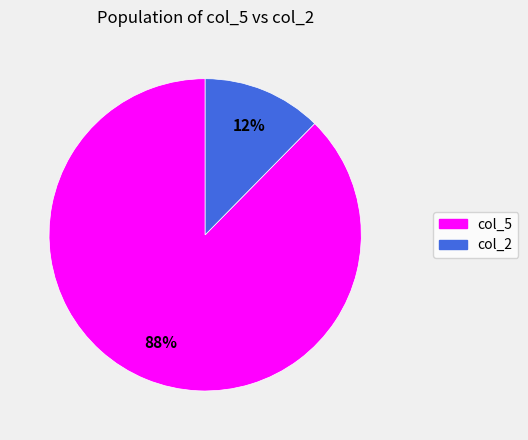

Is the sum of col_2 and col_5 greater than half?

Yes